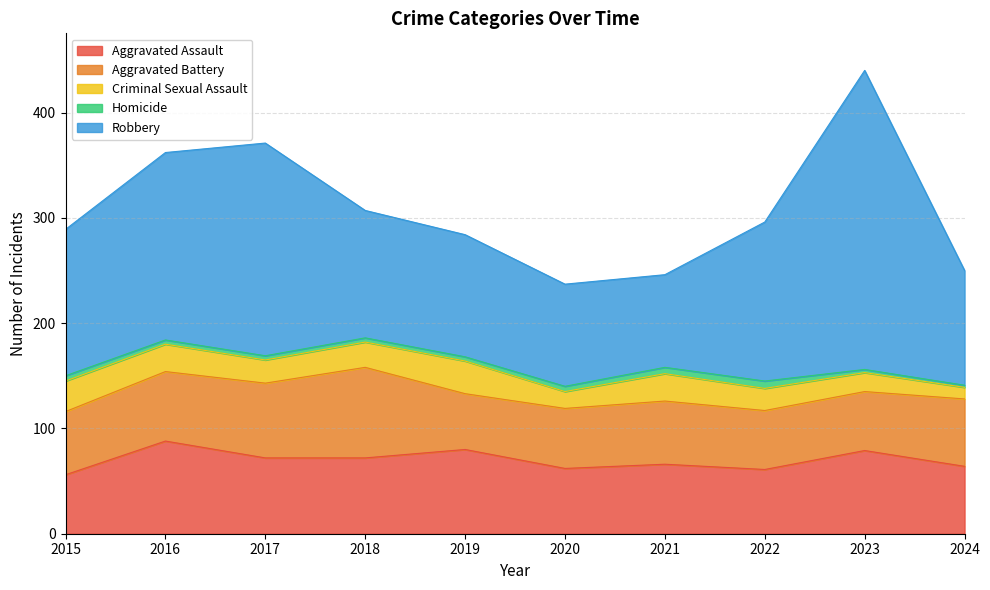

Reading left to right, transcribe all the data shown in this chart.

Aggravated Assault: 2015=56	2016=88	2017=72	2018=72	2019=80	2020=62	2021=66	2022=61	2023=79	2024=64
Aggravated Battery: 2015=60	2016=66	2017=71	2018=86	2019=53	2020=57	2021=60	2022=56	2023=56	2024=64
Criminal Sexual Assault: 2015=29	2016=26	2017=22	2018=24	2019=31	2020=16	2021=26	2022=21	2023=18	2024=11
Homicide: 2015=5	2016=4	2017=4	2018=4	2019=4	2020=5	2021=6	2022=7	2023=3	2024=2
Robbery: 2015=139	2016=178	2017=202	2018=121	2019=116	2020=97	2021=88	2022=151	2023=284	2024=109